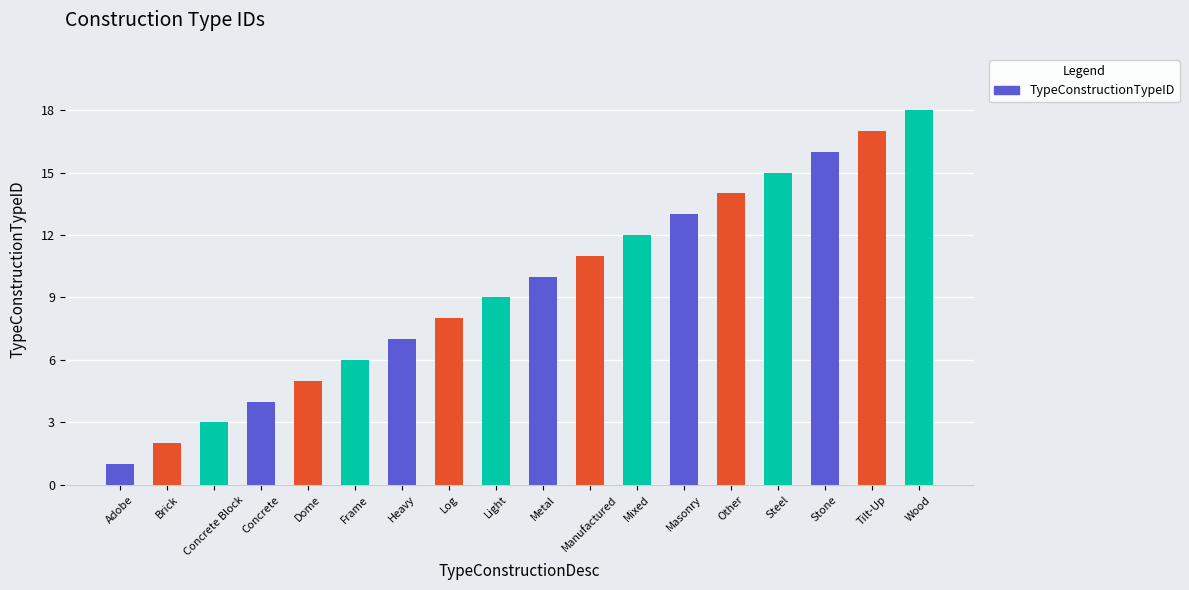

Reading left to right, list all the values displayed in this chart.

Adobe=1	Brick=2	Concrete Block=3	Concrete=4	Dome=5	Frame=6	Heavy=7	Log=8	Light=9	Metal=10	Manufactured=11	Mixed=12	Masonry=13	Other=14	Steel=15	Stone=16	Tilt-Up=17	Wood=18